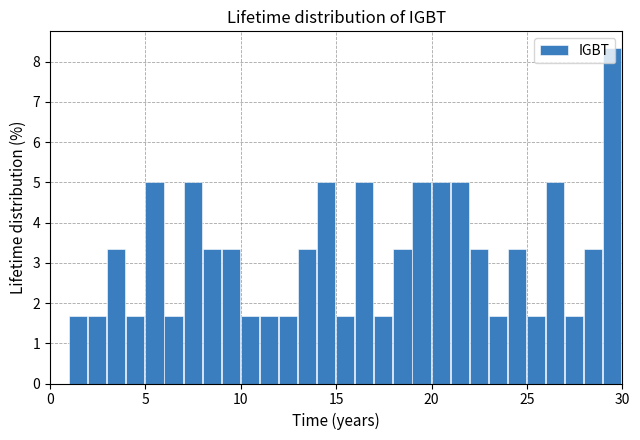

Around what value on the x-axis is the tallest bar? Give the approximate position of its centre, as read against the axis.

29.5